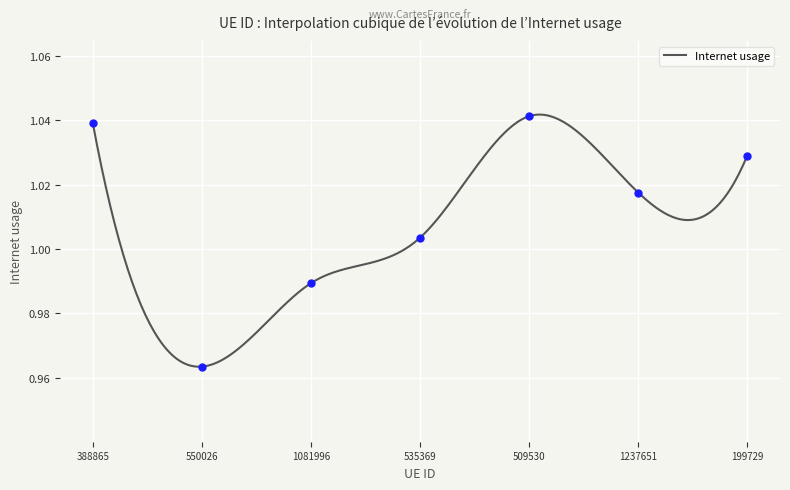

List the labels in order of value, smallest first.

550026, 1081996, 535369, 1237651, 199729, 388865, 509530